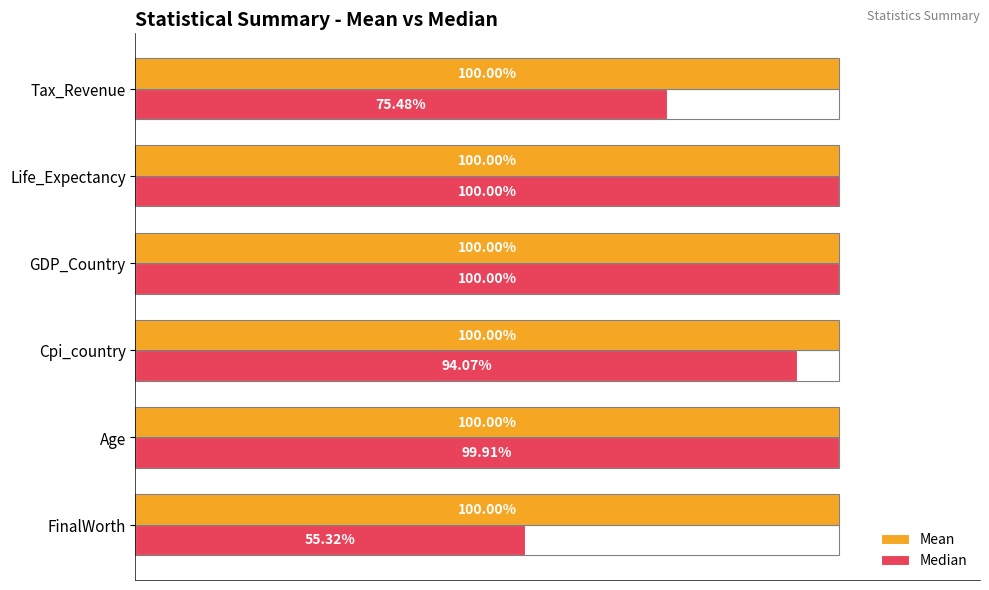

Which series has the largest total across all categories?

Mean